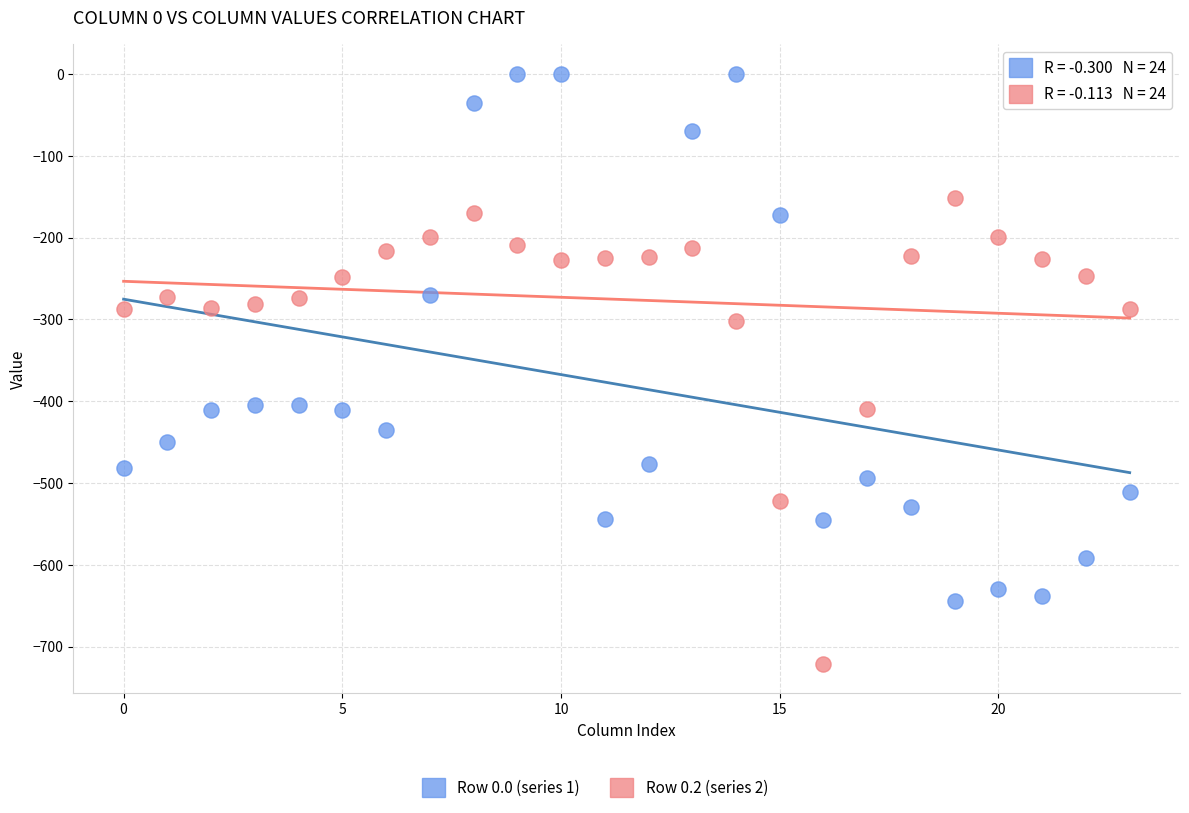

Which series contains the lowest Y value?

Row 0.2 (series 2)